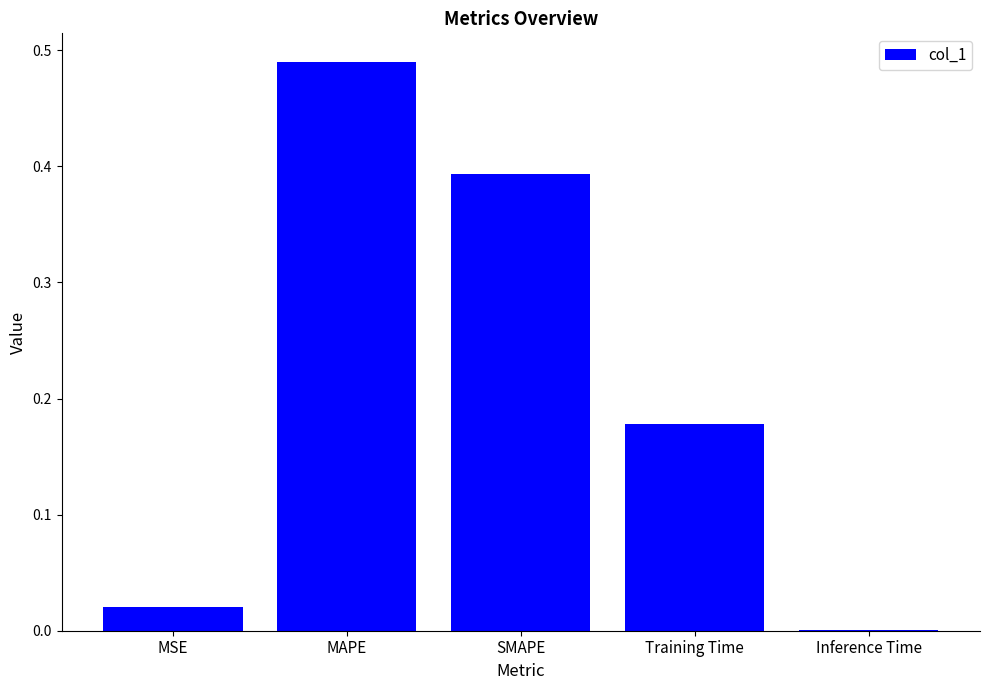

What is the sum of all values?

1.1